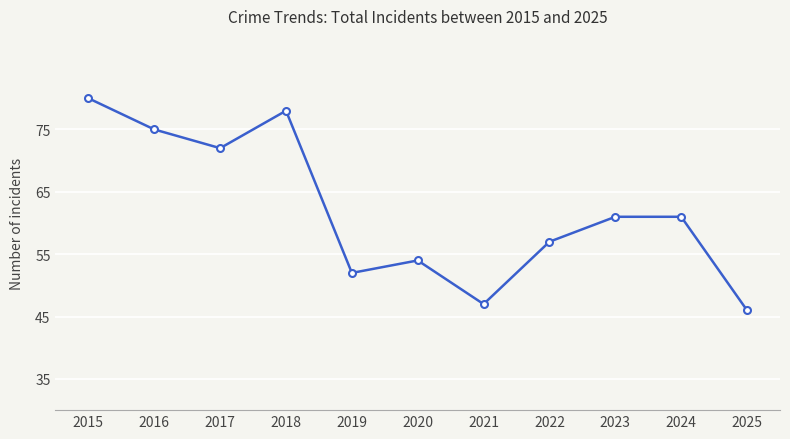

True or false: the data has more than 0 interior local peaks.

True